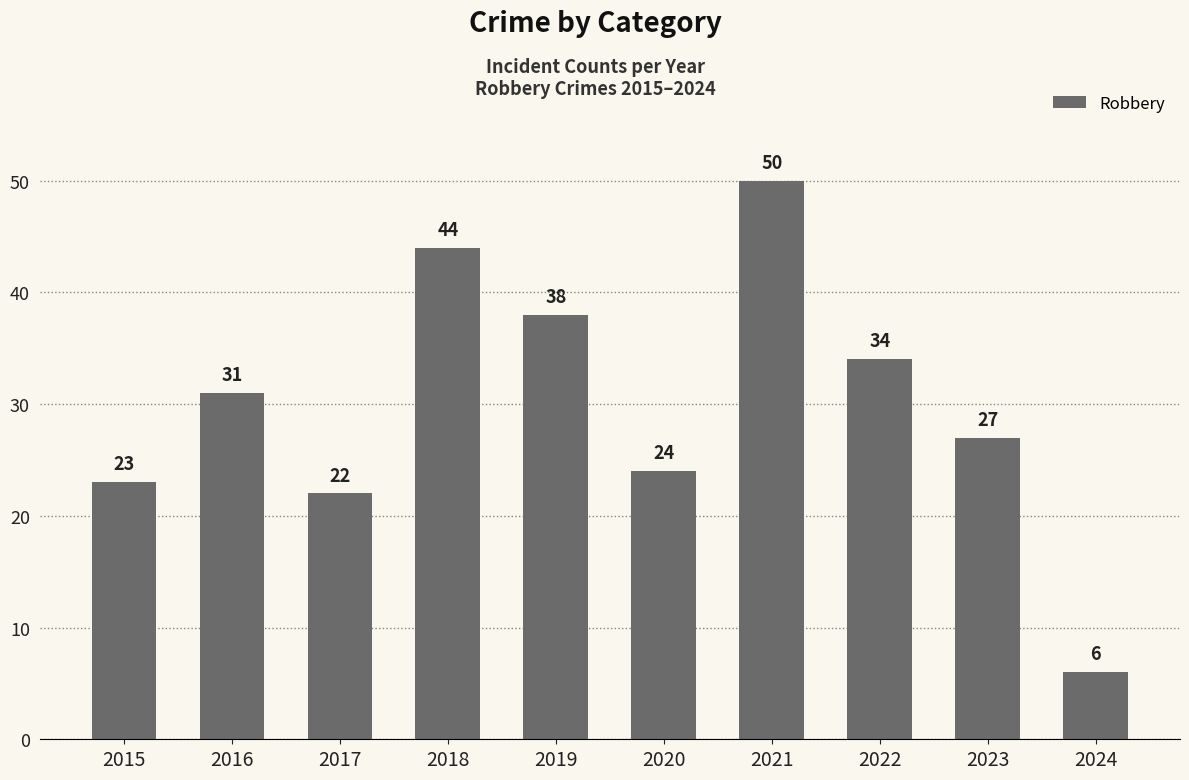

Reading left to right, what are all the values shown in this chart?

2015=23	2016=31	2017=22	2018=44	2019=38	2020=24	2021=50	2022=34	2023=27	2024=6